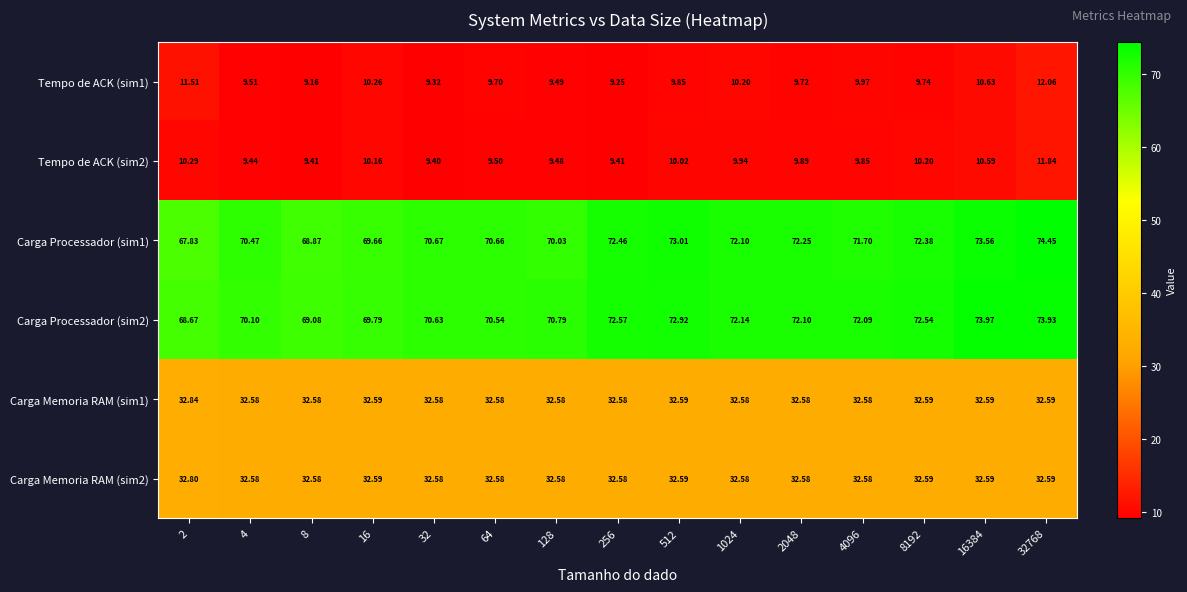

Is the value of Carga Processador (sim2) at 2 greater than the value of Carga Memoria RAM (sim2) at 2048?

Yes